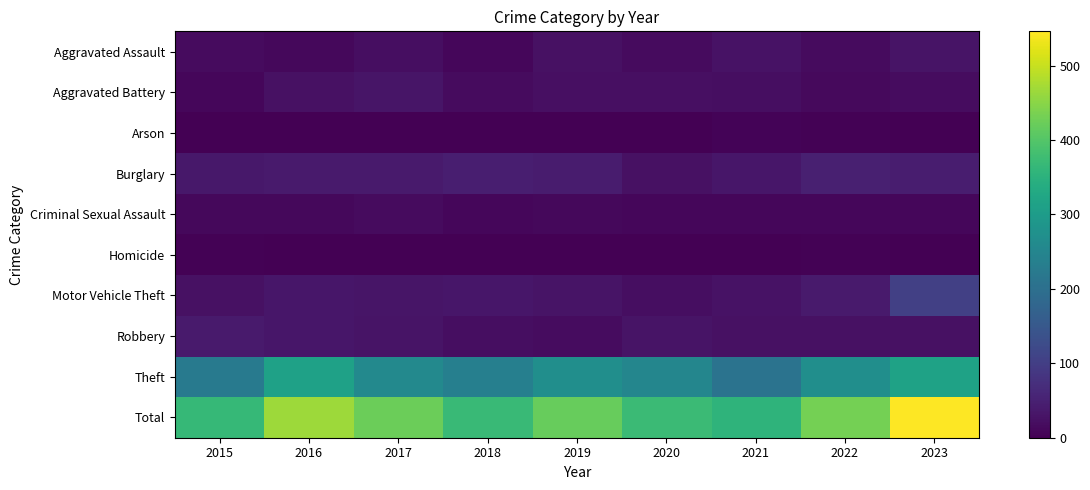

What is the total value across all series at 2018?

742